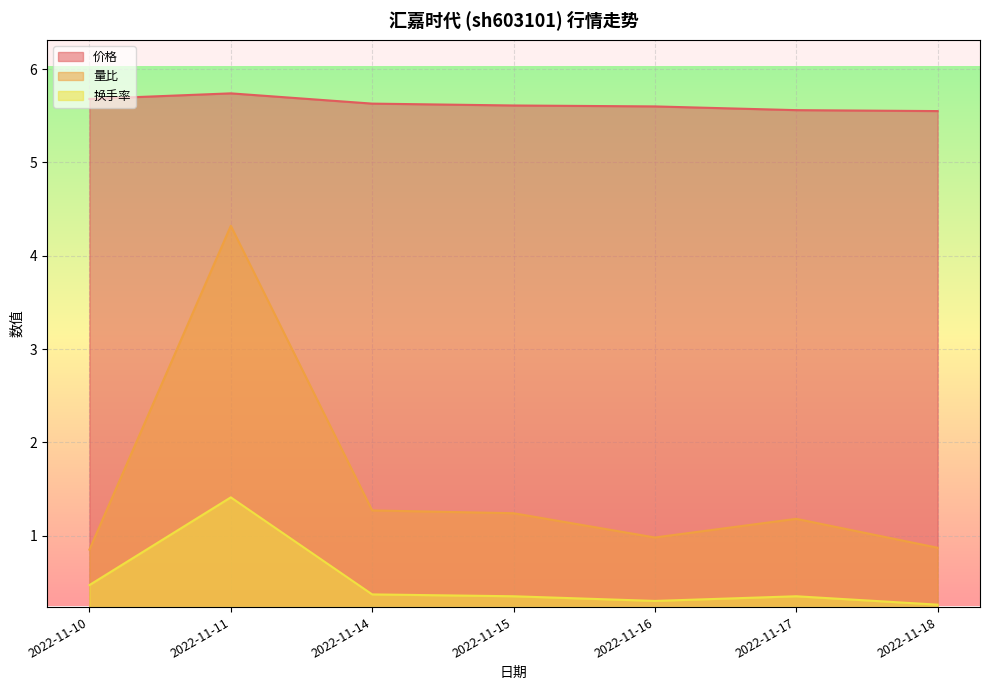

True or false: 量比 has more than 0 points higher than both neighbors.

True